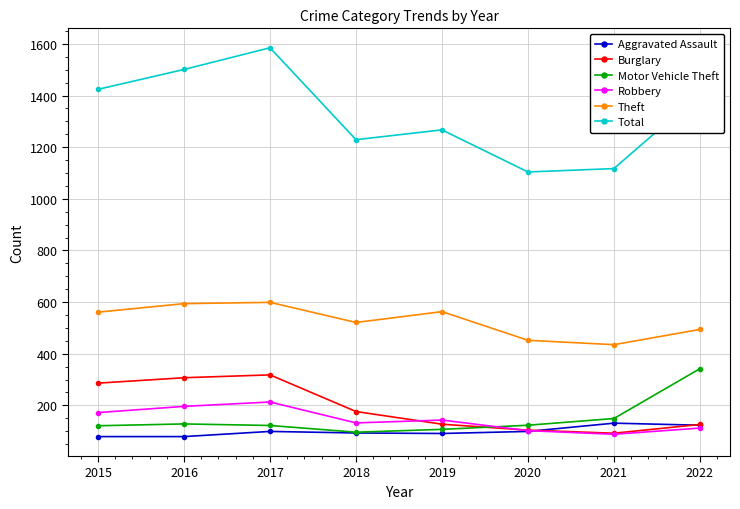

The value of Total at 2016 is 1501. True or false?

True